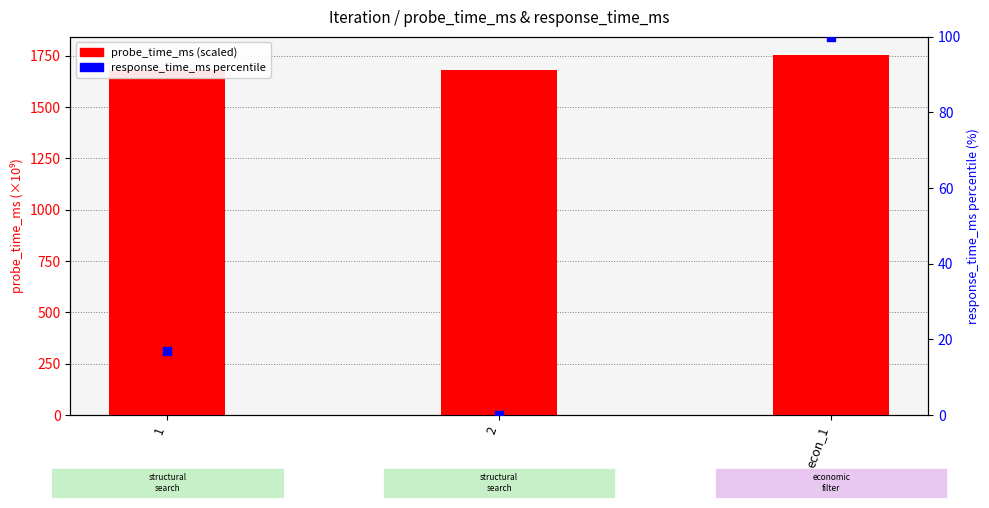

What are all the series names shown in the legend?

probe_time_ms (scaled), response_time_ms percentile